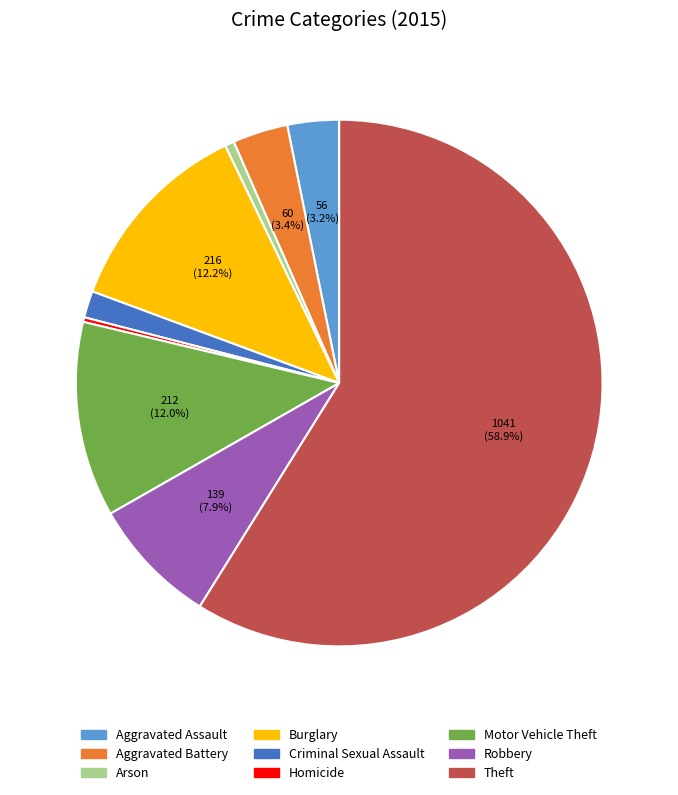

Which slice represents more than half of the pie?

Theft